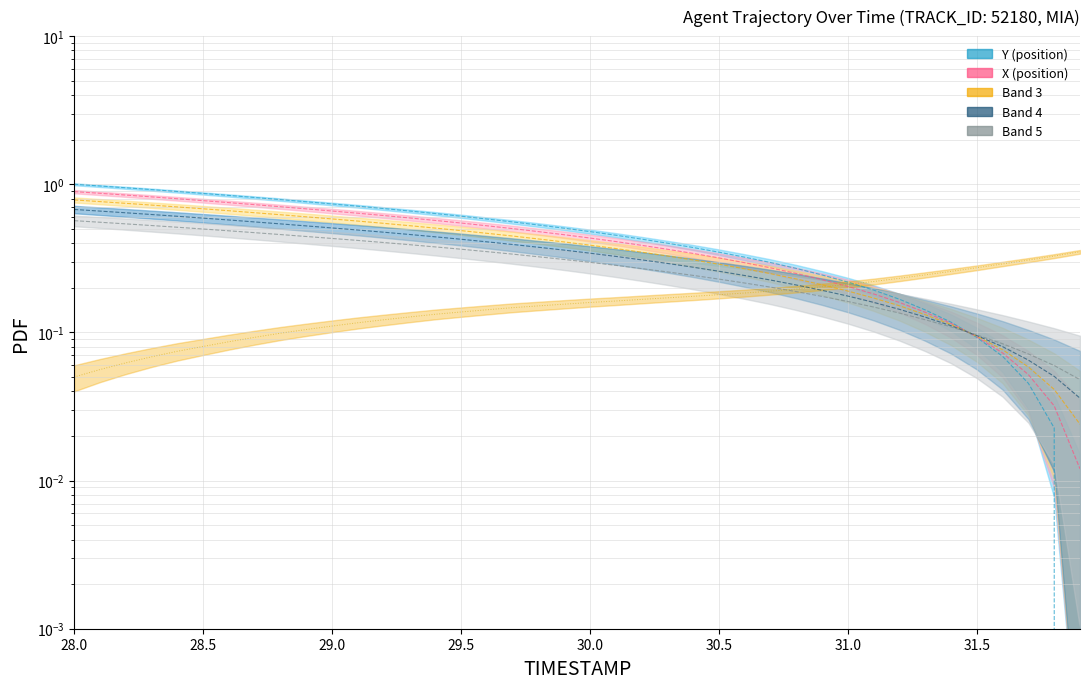

Is it true that Y (position) equals 0.1 at 30.0?

False